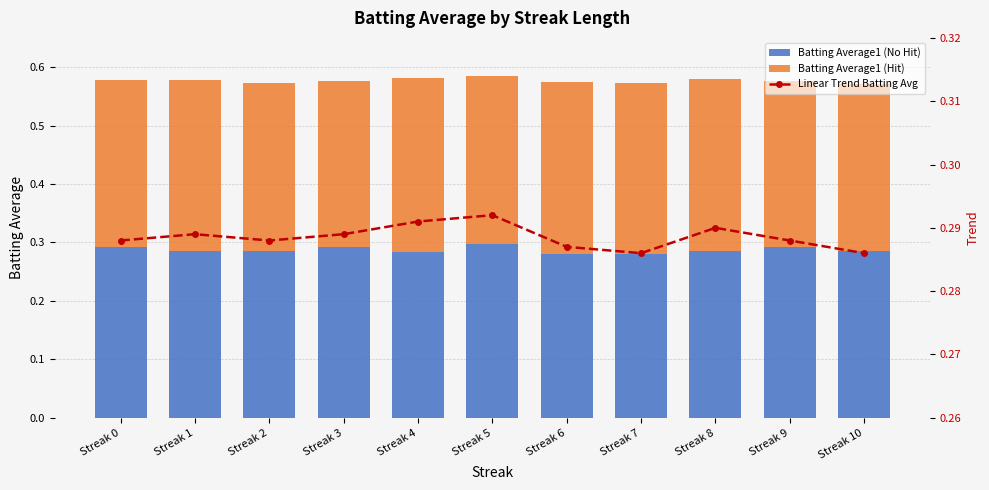

Which has a higher value, Streak 8 or Streak 1?

Streak 8